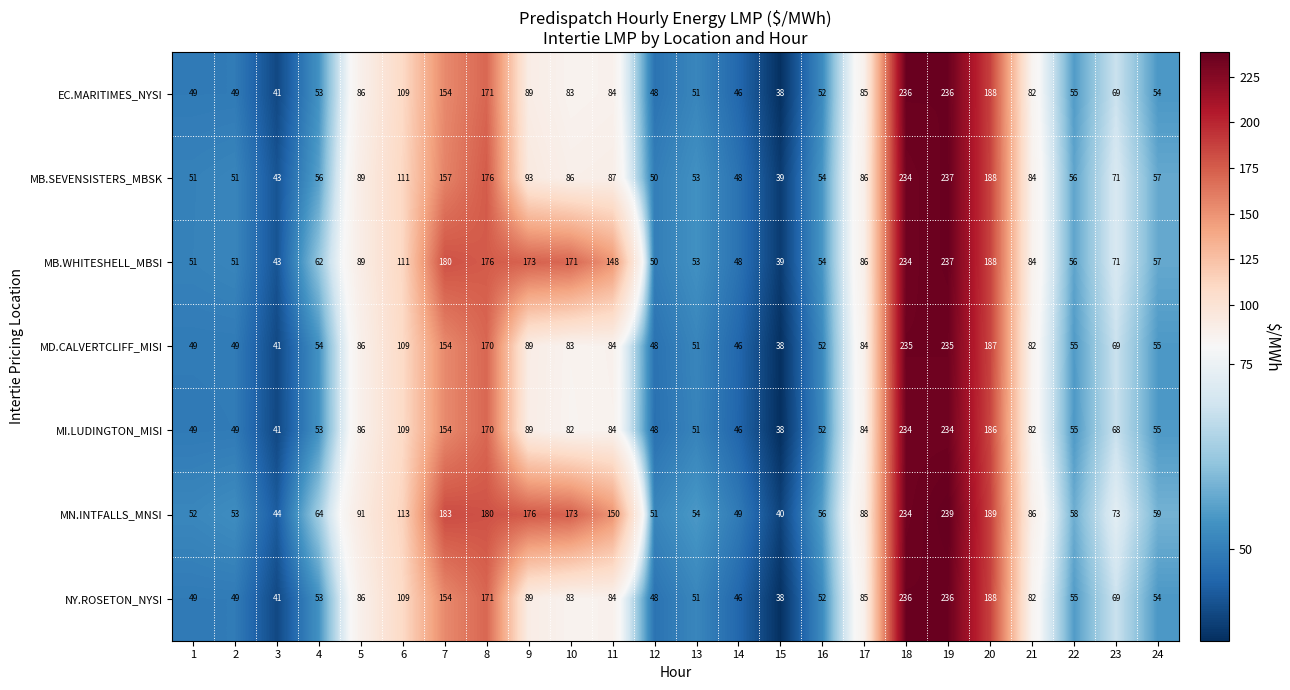

Which label corresponds to the largest value in the chart?

19